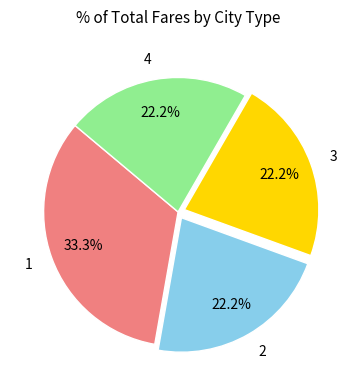

To the nearest percent, what portion does 1 represent?

33%